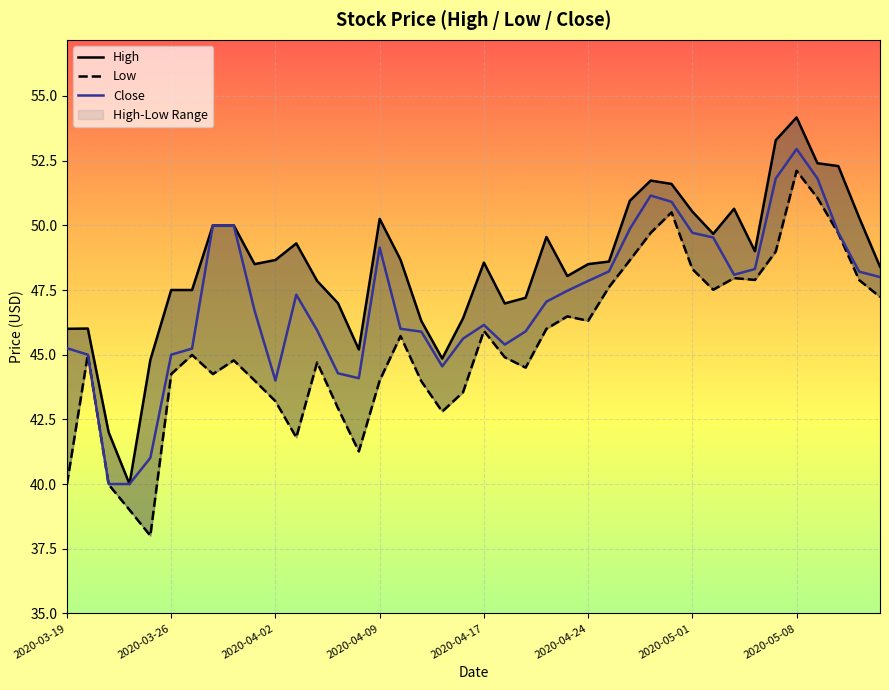

In Low, how many points are higher than both neighbors (excluding endpoints)?

10